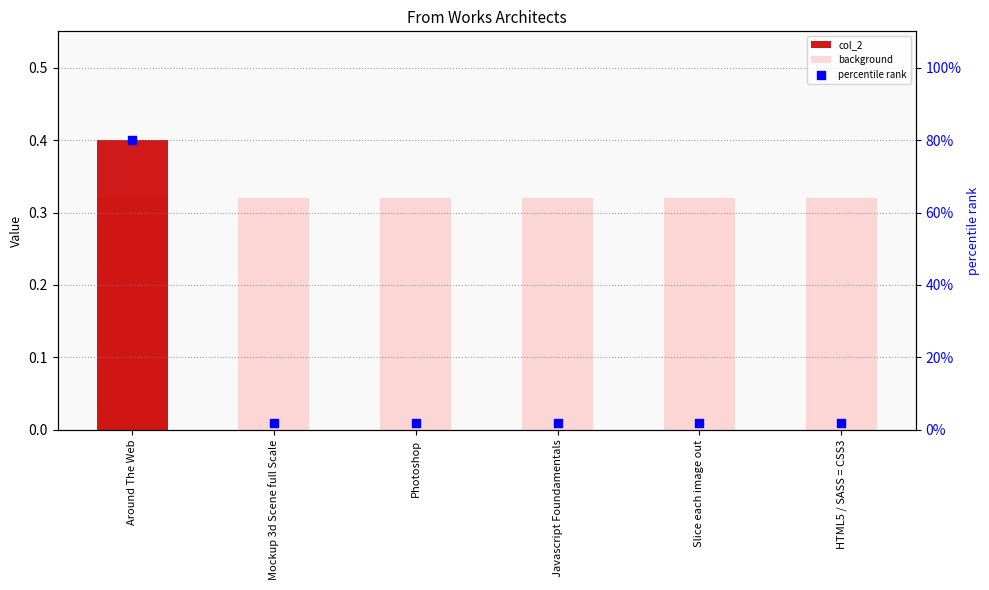

At how many categories does at least one series exceed 0?

6